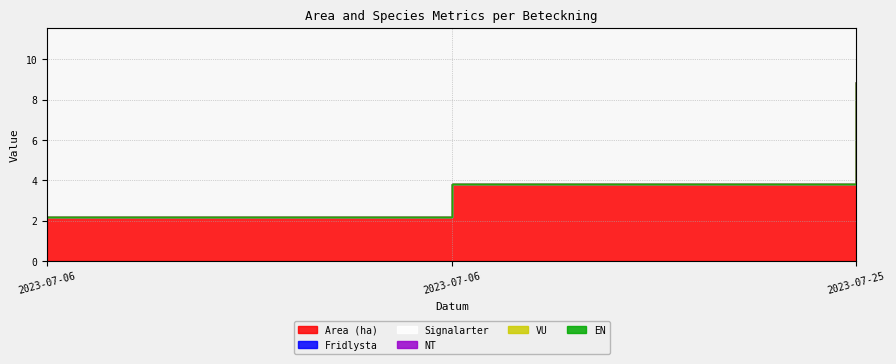

Reading left to right, what are all the values shown in this chart?

Area (ha): 2023-07-06=2.2	2023-07-06=3.8	2023-07-25=8.9
Fridlysta: 2023-07-06=0.0	2023-07-06=0.0	2023-07-25=0.0
Signalarter: 2023-07-06=0.0	2023-07-06=0.0	2023-07-25=0.0
NT: 2023-07-06=0.0	2023-07-06=0.0	2023-07-25=0.0
VU: 2023-07-06=0.0	2023-07-06=0.0	2023-07-25=0.0
EN: 2023-07-06=0.0	2023-07-06=0.0	2023-07-25=0.0